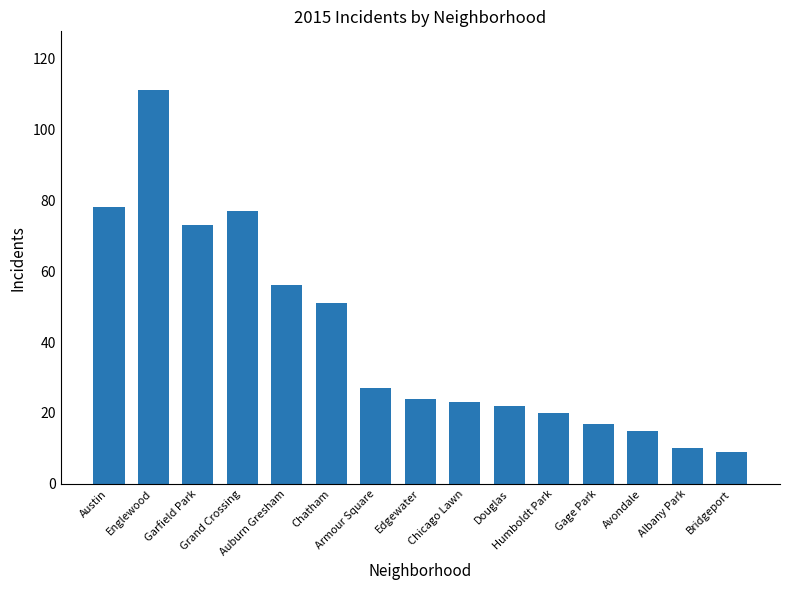

Does the chart contain stacked bars?

No